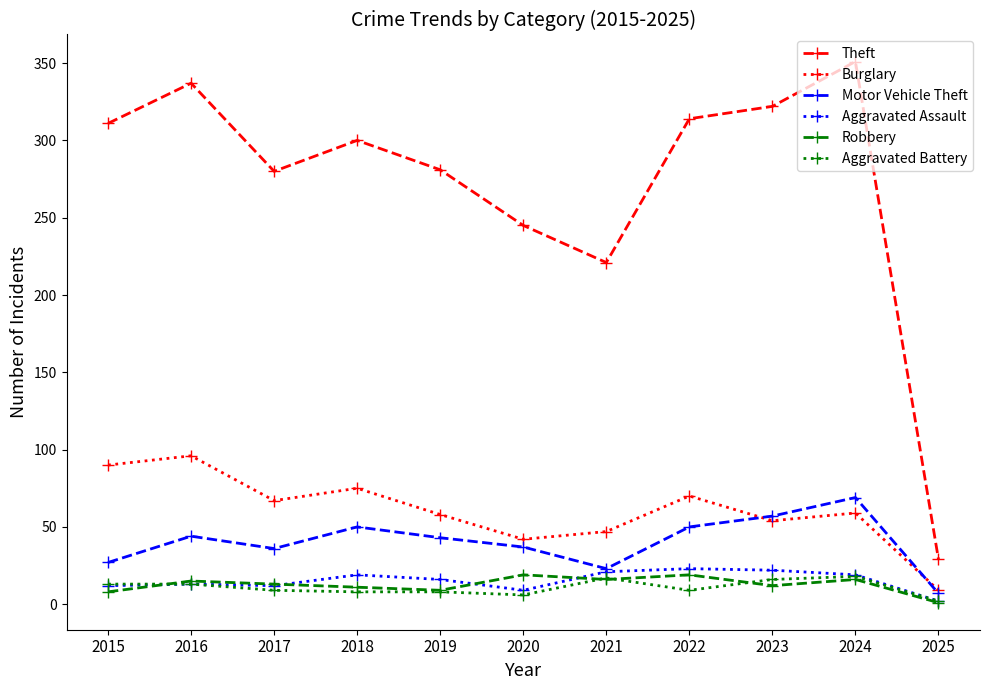

What is the average value of the Aggravated Battery series?

11